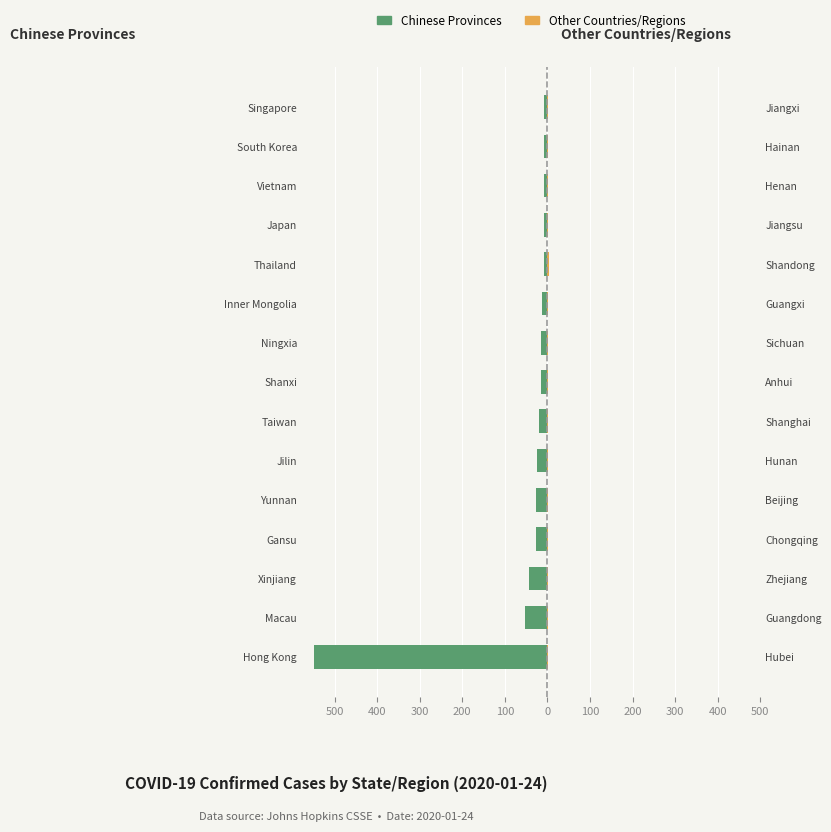

How many data points in Other Countries/Regions are less than 2?

6